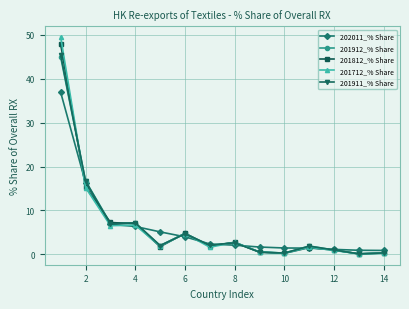

Which series has the largest range (max minus min)?

201712_% Share